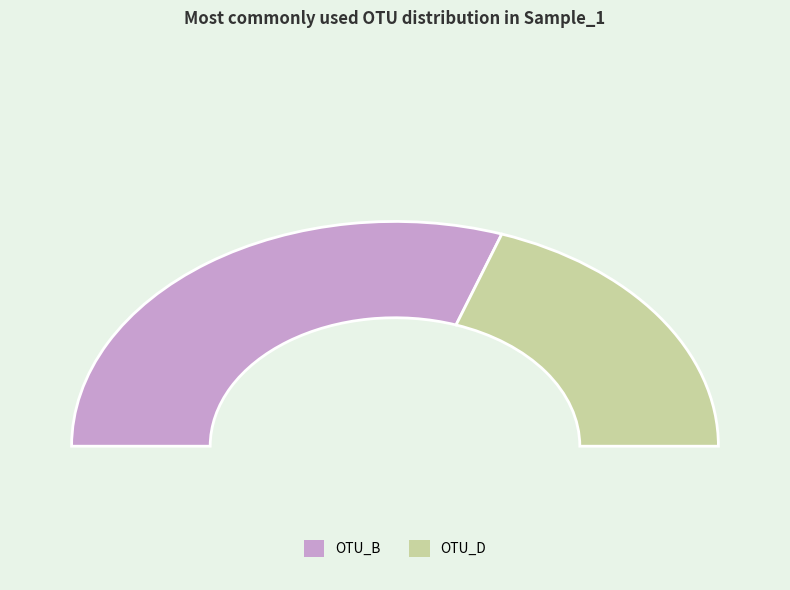

What percentage is the OTU_D slice, to the nearest percent?

39%